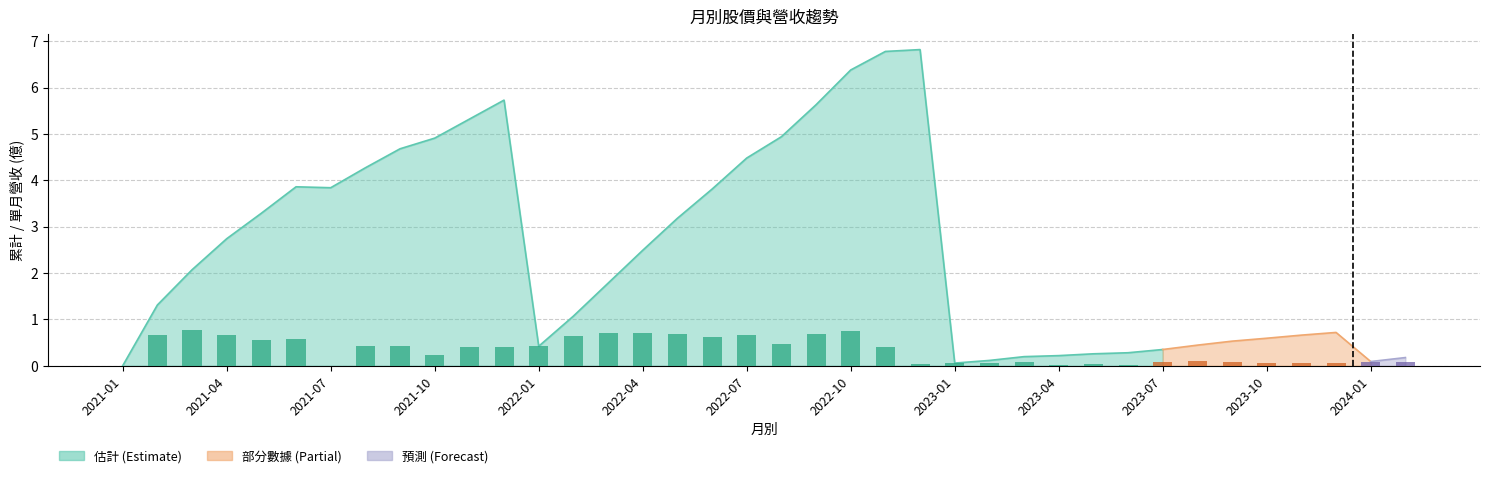

Reading left to right, extract all data points from this chart.

累計營收(億): 2021-01=0.0	2021-02=1.3	2021-03=2.1	2021-04=2.7	2021-05=3.3	2021-06=3.9	2021-07=3.8	2021-08=4.3	2021-09=4.7	2021-10=4.9	2021-11=5.3	2021-12=5.7	2022-01=0.4	2022-02=1.1	2022-03=1.8	2022-04=2.5	2022-05=3.2	2022-06=3.8	2022-07=4.5	2022-08=4.9	2022-09=5.6	2022-10=6.4	2022-11=6.8	2022-12=6.8	2023-01=0.1	2023-02=0.1	2023-03=0.2	2023-04=0.2	2023-05=0.3	2023-06=0.3	2023-07=0.3	2023-08=0.4	2023-09=0.5	2023-10=0.6	2023-11=0.7	2023-12=0.7	2024-01=0.1	2024-02=0.2
單月營收(億): 2021-01=0.0	2021-02=0.7	2021-03=0.8	2021-04=0.7	2021-05=0.5	2021-06=0.6	2021-07=0.0	2021-08=0.4	2021-09=0.4	2021-10=0.2	2021-11=0.4	2021-12=0.4	2022-01=0.4	2022-02=0.7	2022-03=0.7	2022-04=0.7	2022-05=0.7	2022-06=0.6	2022-07=0.7	2022-08=0.5	2022-09=0.7	2022-10=0.8	2022-11=0.4	2022-12=0.0	2023-01=0.1	2023-02=0.1	2023-03=0.1	2023-04=0.0	2023-05=0.0	2023-06=0.0	2023-07=0.1	2023-08=0.1	2023-09=0.1	2023-10=0.1	2023-11=0.1	2023-12=0.1	2024-01=0.1	2024-02=0.1